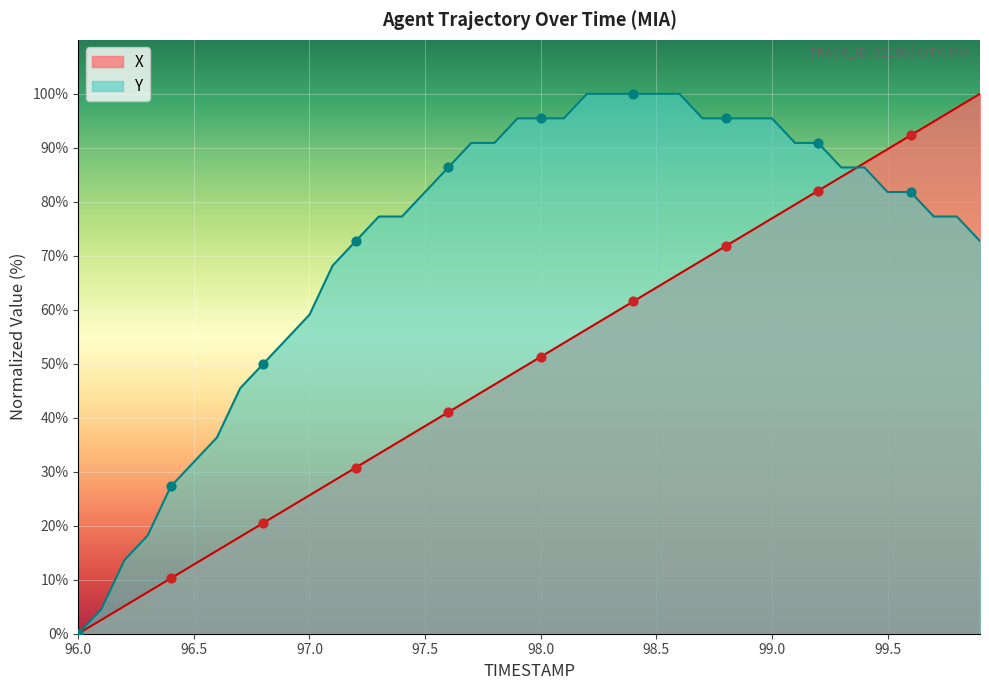

Which series reaches the minimum Y coordinate?

X